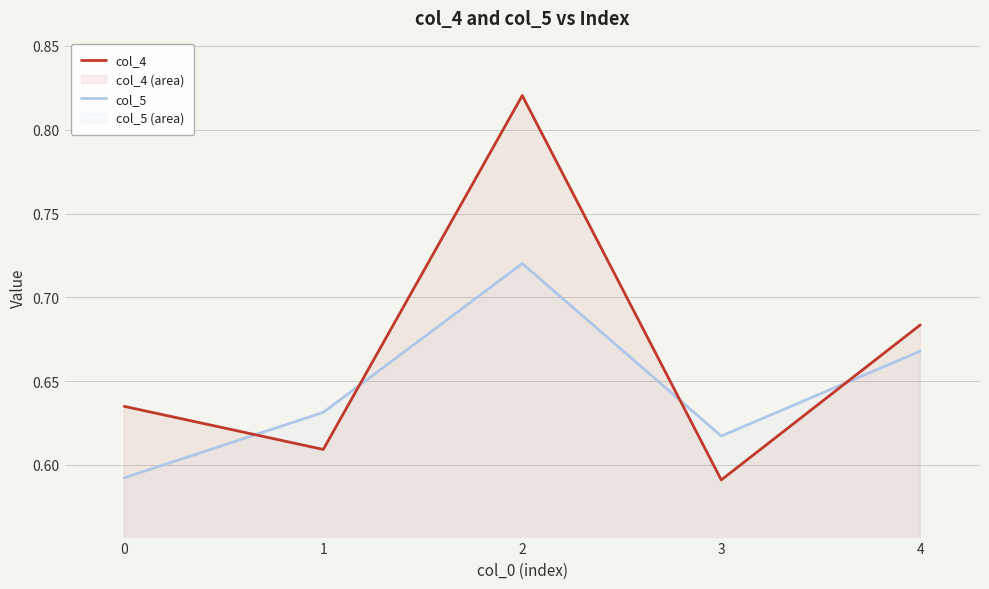

True or false: col_4 has a value of 0.6 at 3.

True